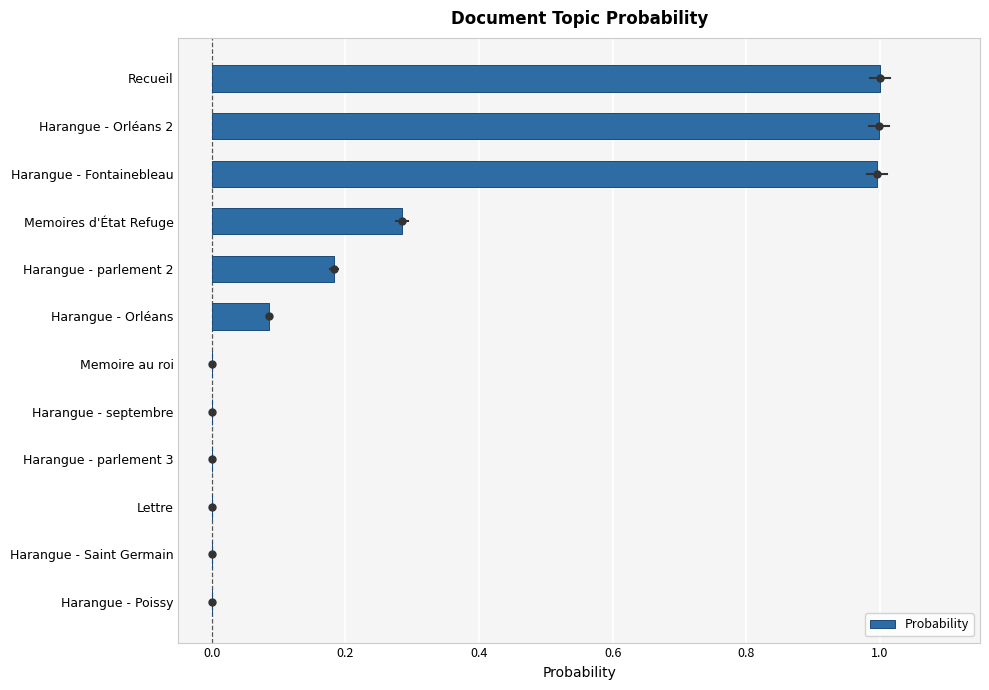

Are the bars grouped side by side (vs. stacked)?

No